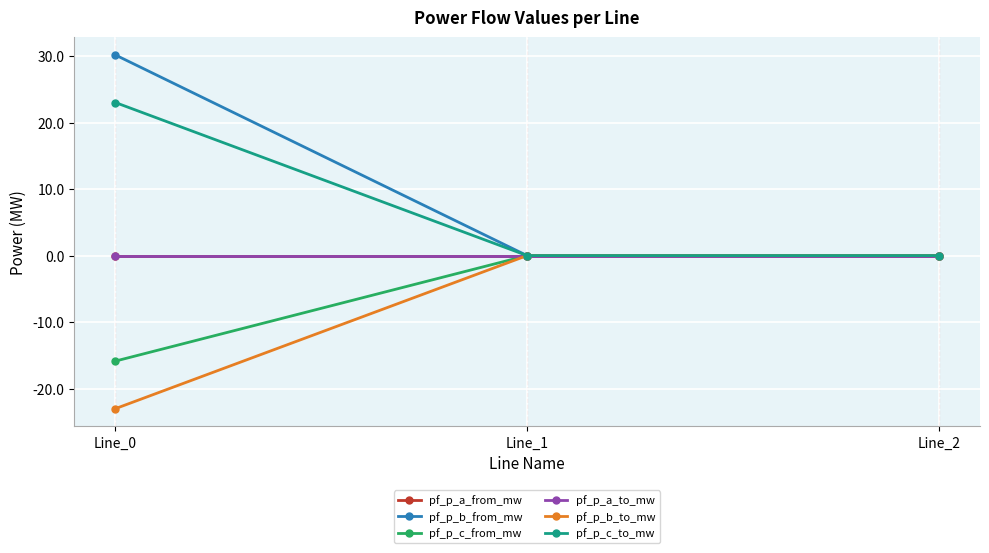

What is the smallest value displayed?

-23.0